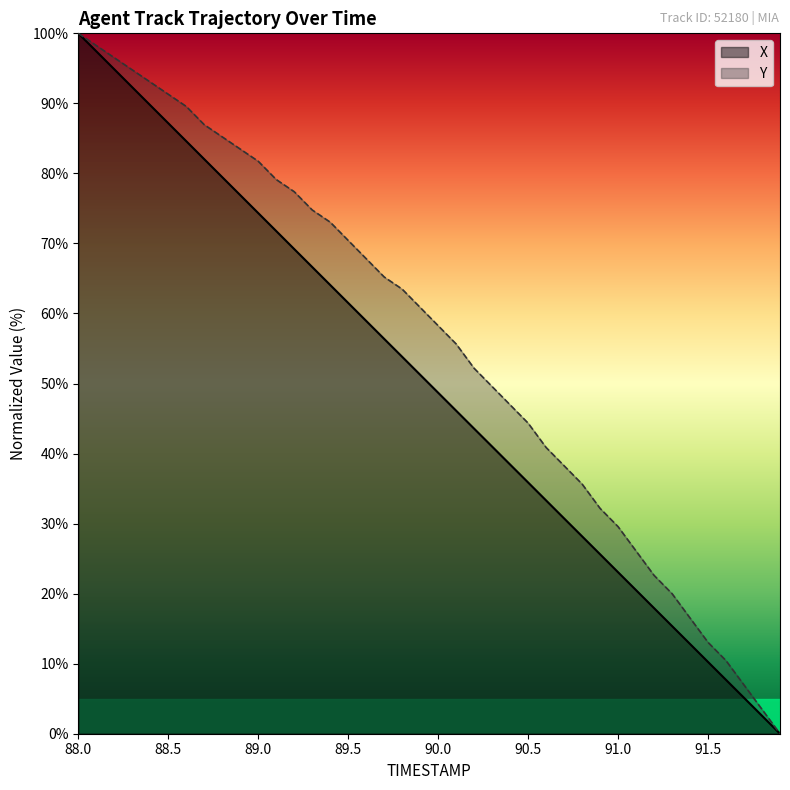

At which label is X closest to 50?

90.3